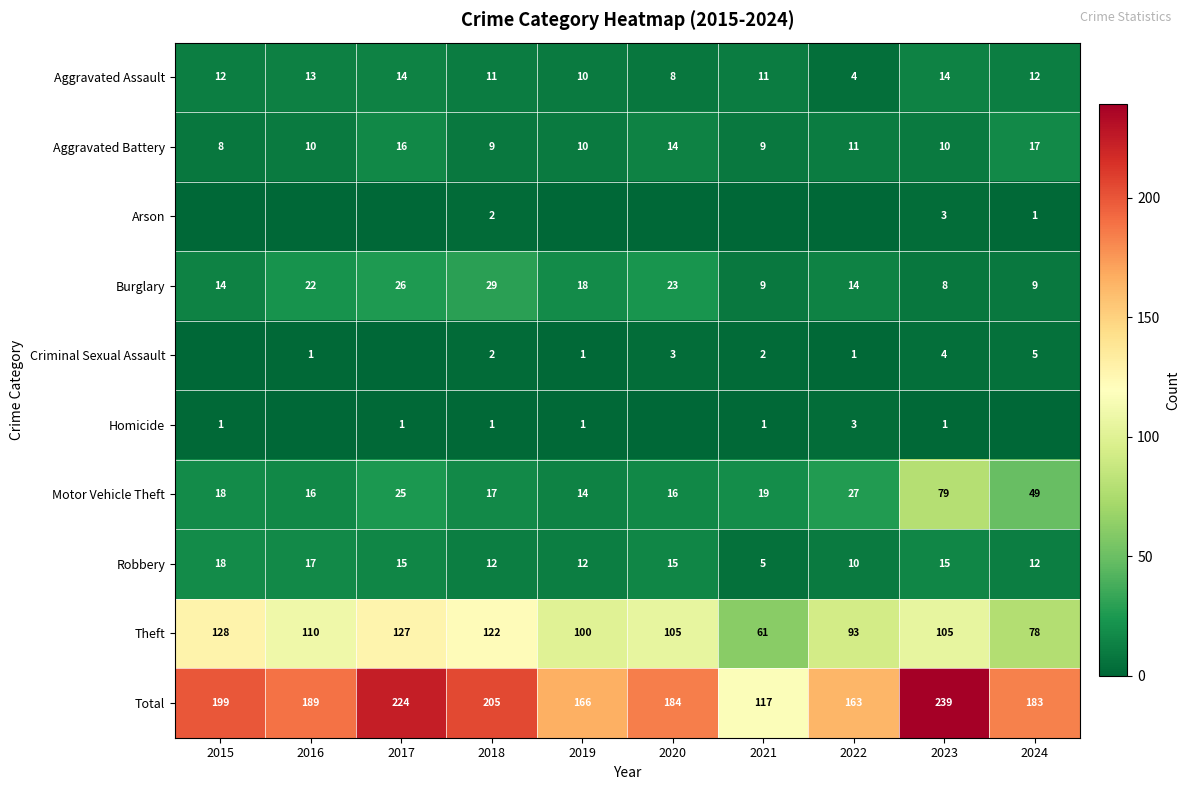

Is it true that Homicide equals 1 at 2019?

True